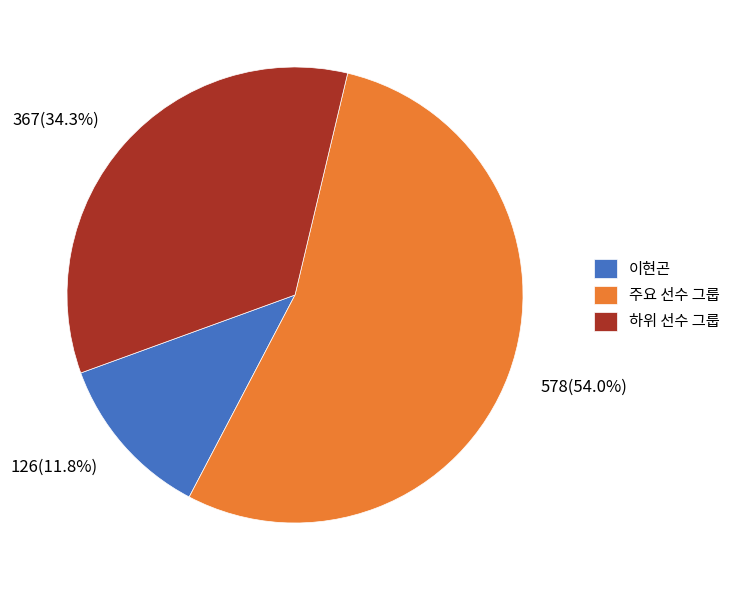

The 이현곤 slice represents 12% of the pie. True or false?

True